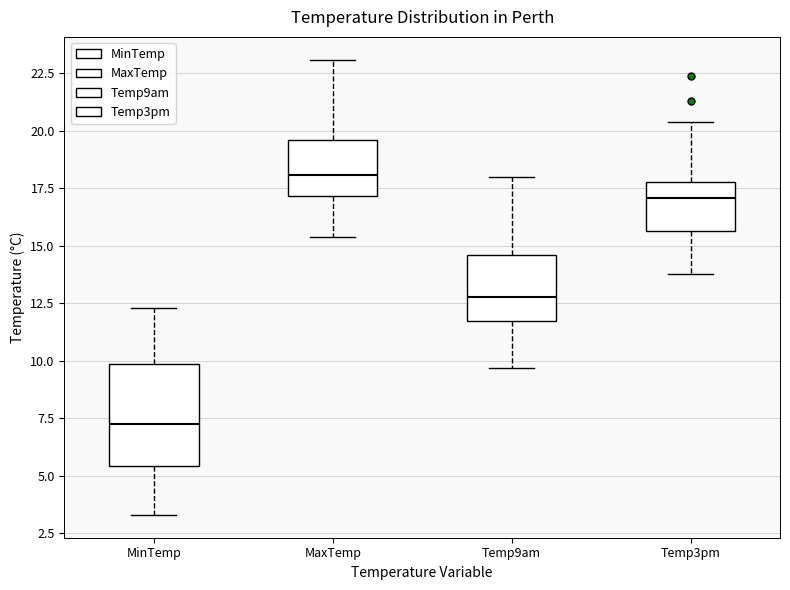

Reading left to right, read every box against the y-axis: the position of its median line, the range the box covers, and the ends of its whiskers. The values are not printed on the chart, so give them approximately, as read against the axis.

MinTemp: median 7.5, box 5.5 to 10.0, whiskers 3.5 to 12.5
MaxTemp: median 18.0, box 17.0 to 19.5, whiskers 15.5 to 23.0
Temp9am: median 13.0, box 12.0 to 14.5, whiskers 9.5 to 18.0
Temp3pm: median 17.0, box 15.5 to 18.0, whiskers 14.0 to 20.5